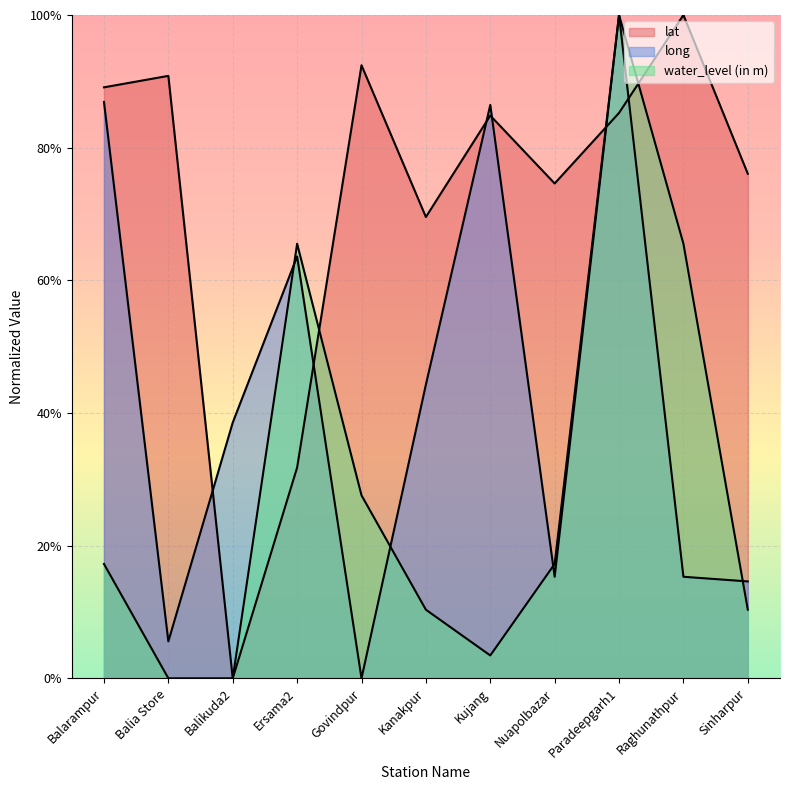

The lat series shows 0.7 at Raghunathpur. True or false?

False